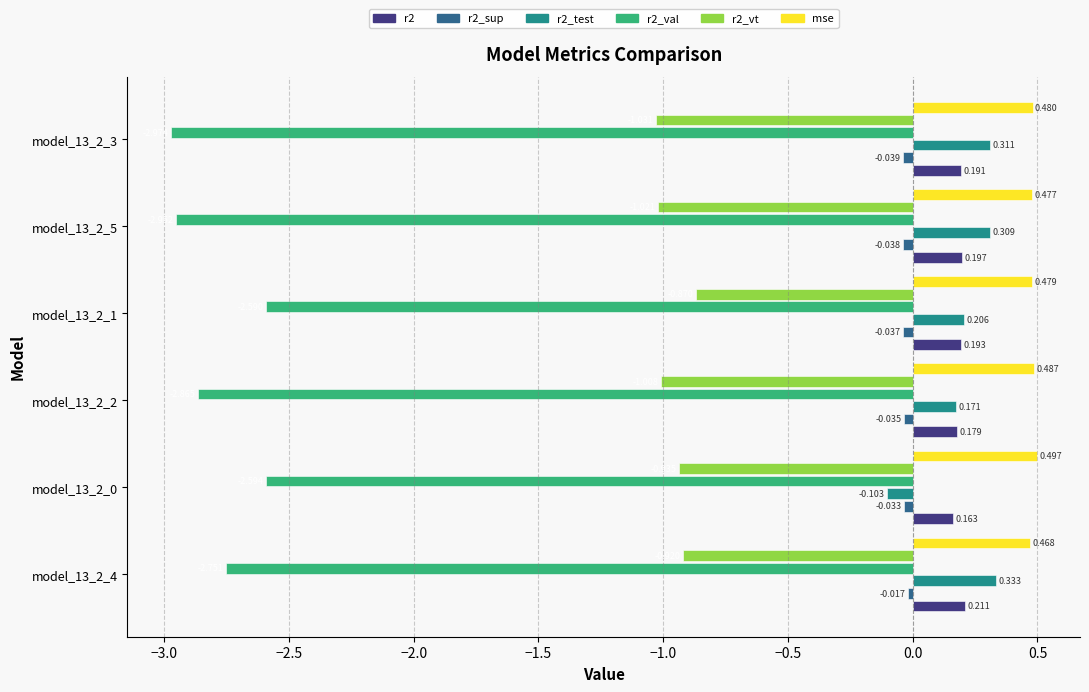

Which series has the largest total across all categories?

mse